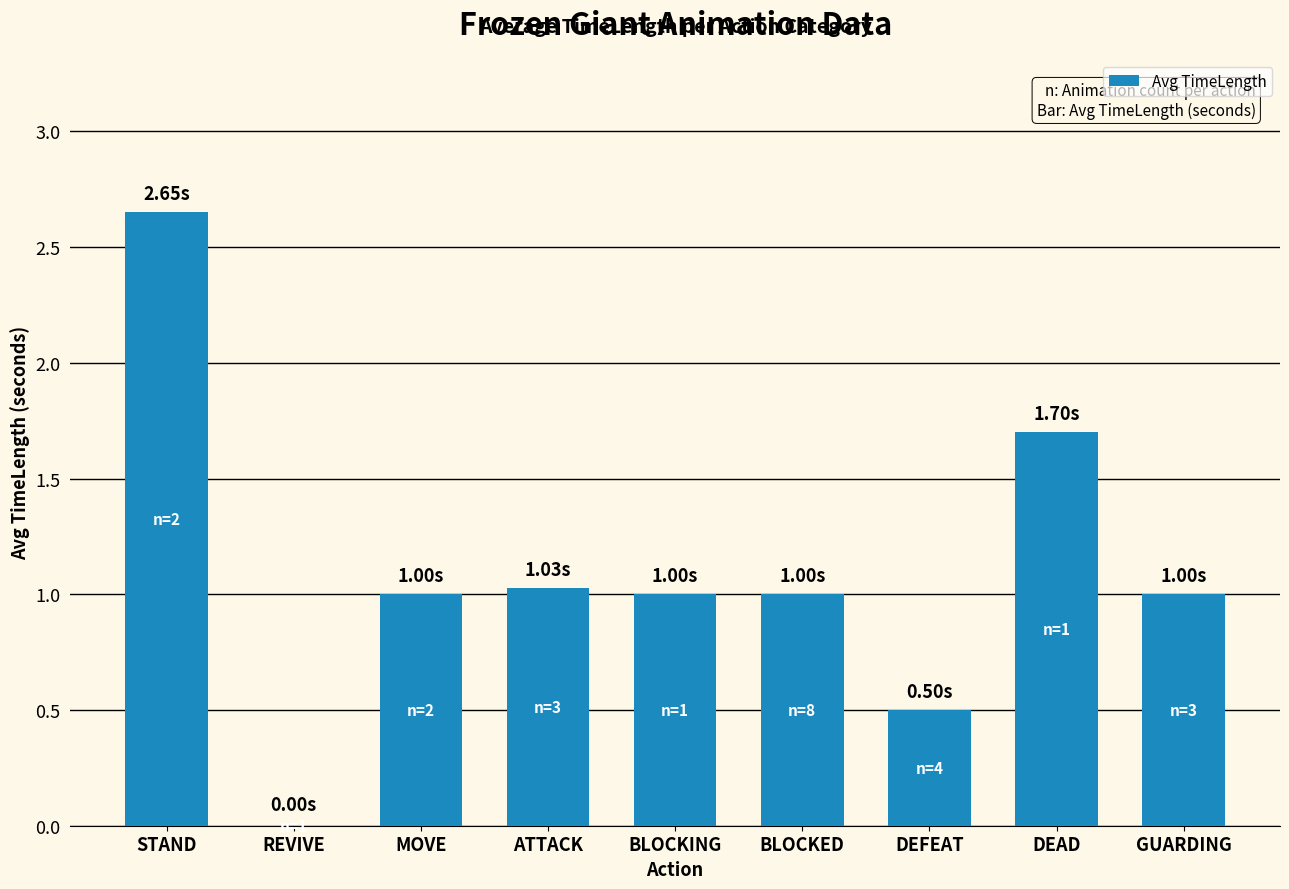

What is the sum of all values?

9.9